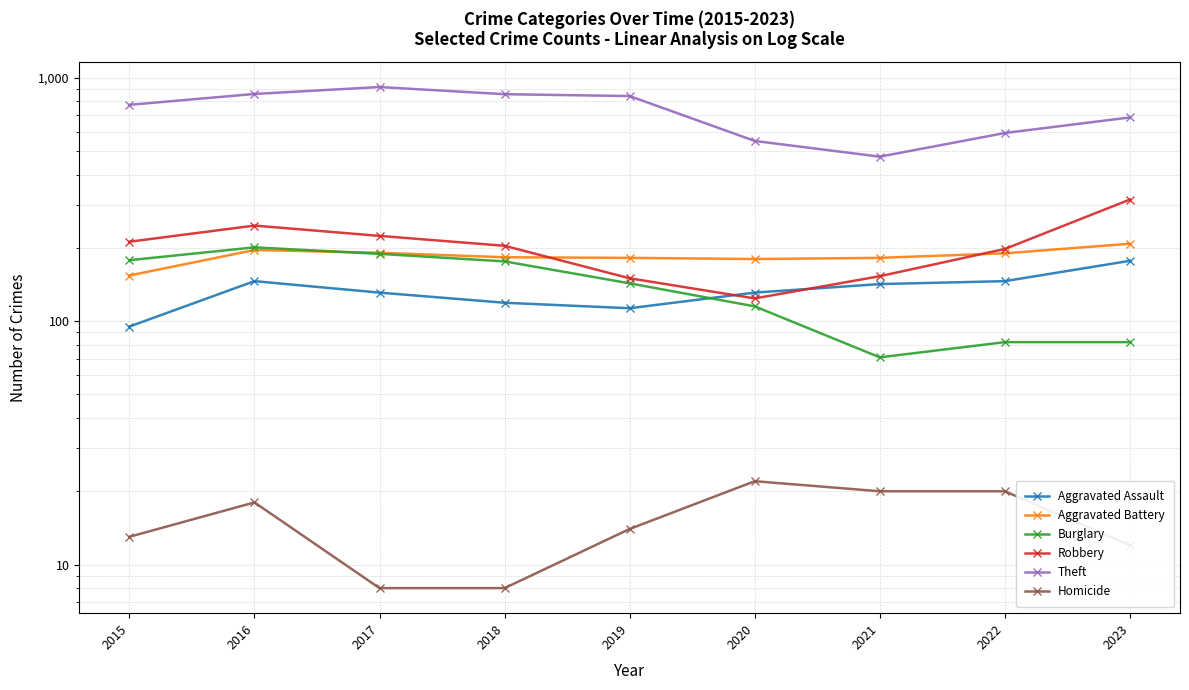

Is it true that Aggravated Battery equals 154 at 2015?

True